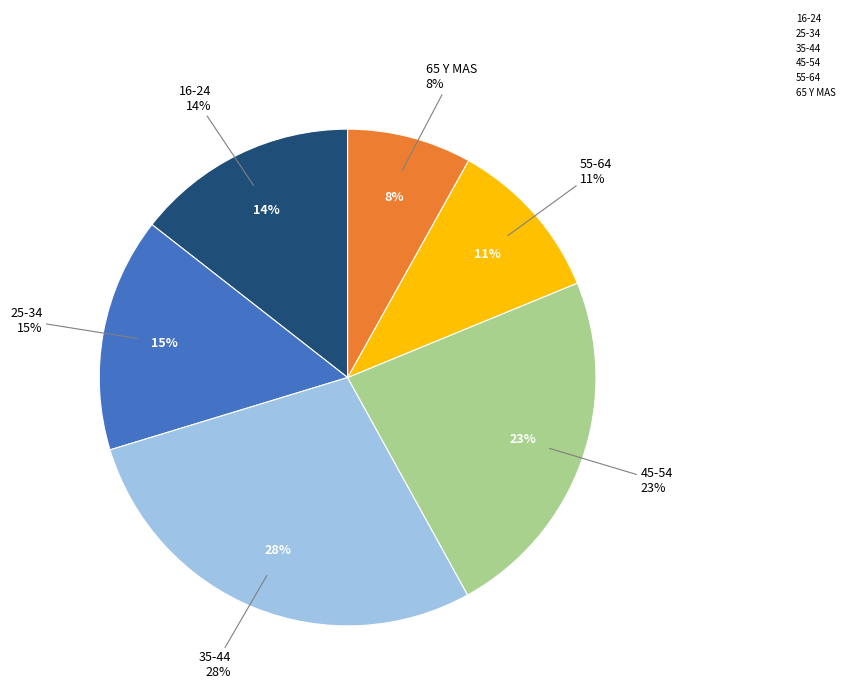

How many slices are in this pie chart?

6